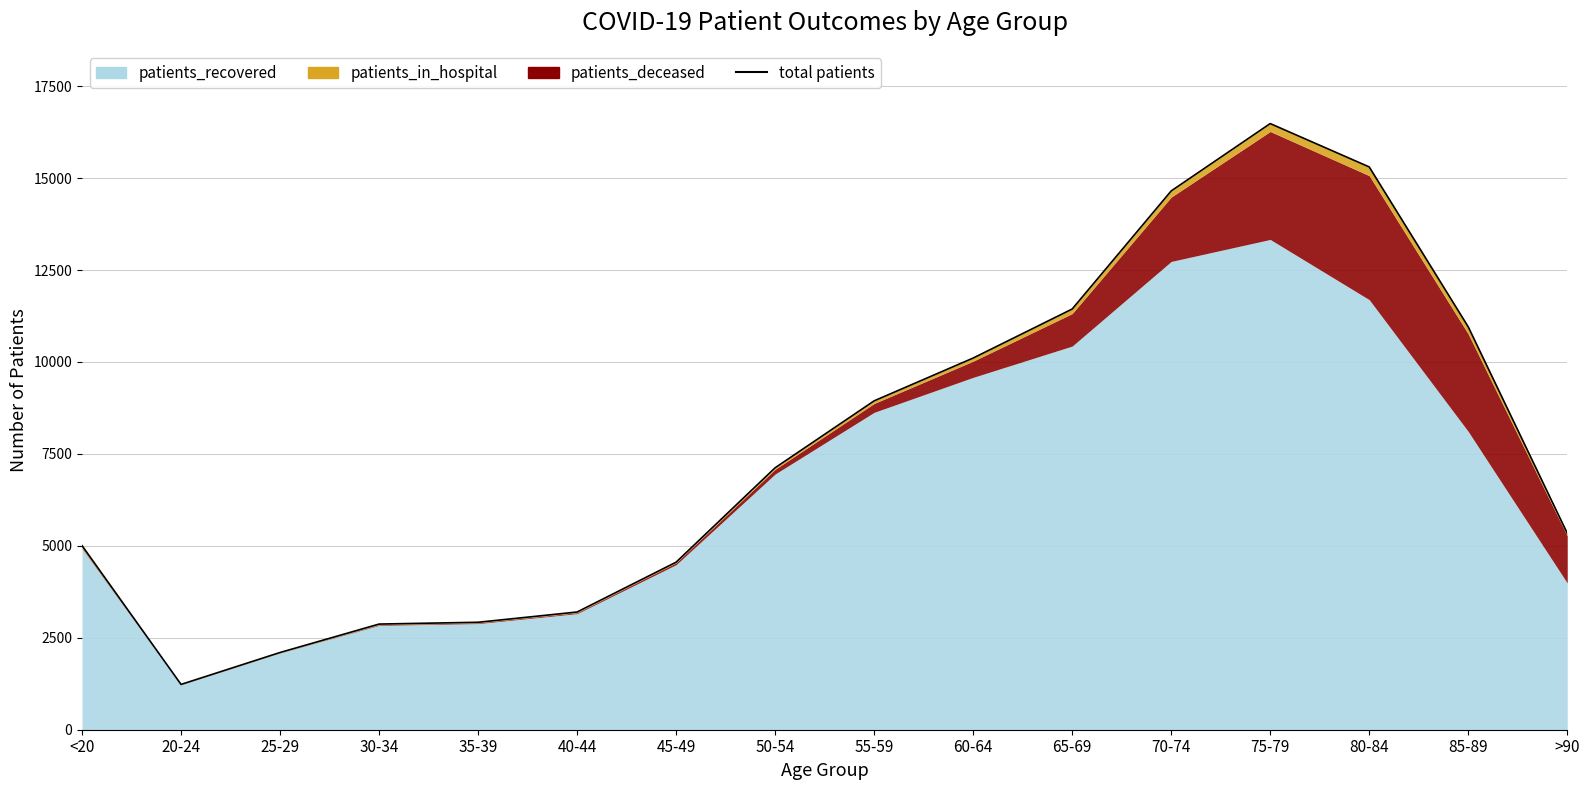

Reading left to right, list all the values displayed in this chart.

<20=5006	20-24=1232	25-29=2100	30-34=2873	35-39=2922	40-44=3201	45-49=4556	50-54=7123	55-59=8943	60-64=10107	65-69=11440	70-74=14651	75-79=16483	80-84=15304	85-89=10956	>90=5344